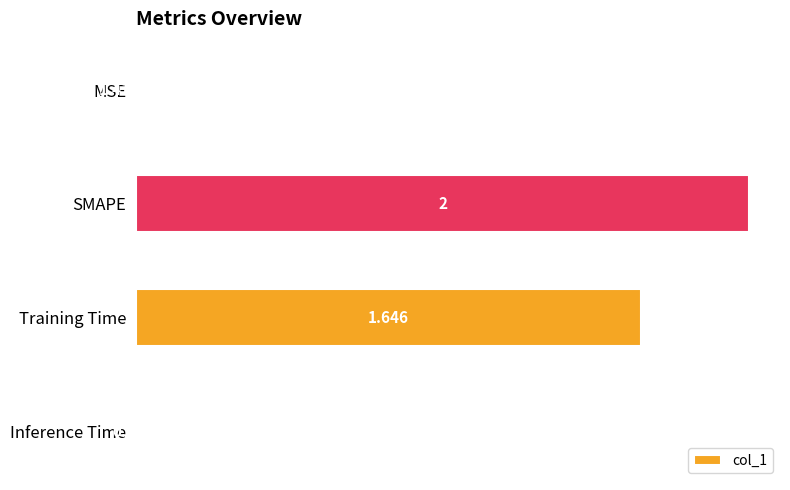

Where is the data nearest to the value 1?

Training Time